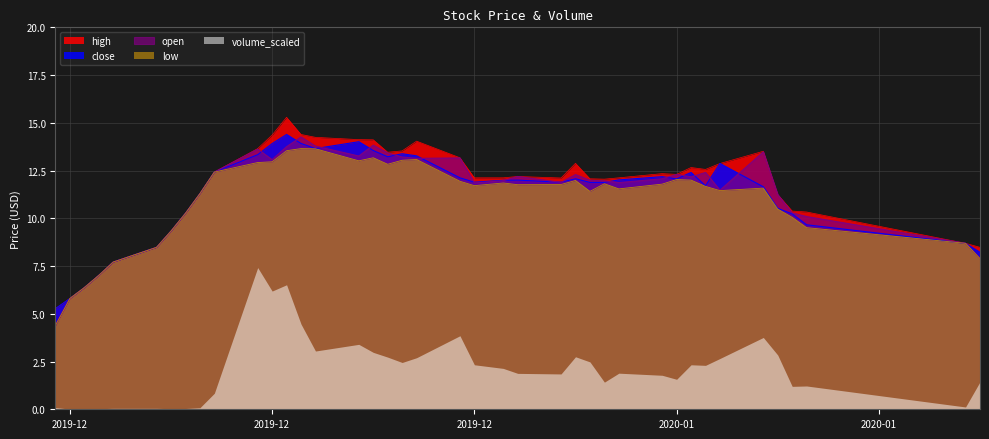

What are all the series names shown in the legend?

high, close, open, low, volume_scaled